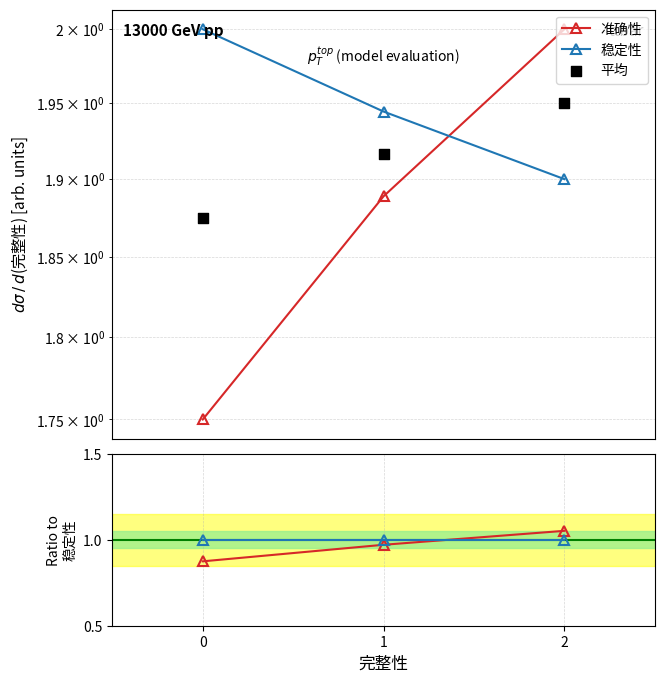

Which series has the widest spread of Y values?

准确性